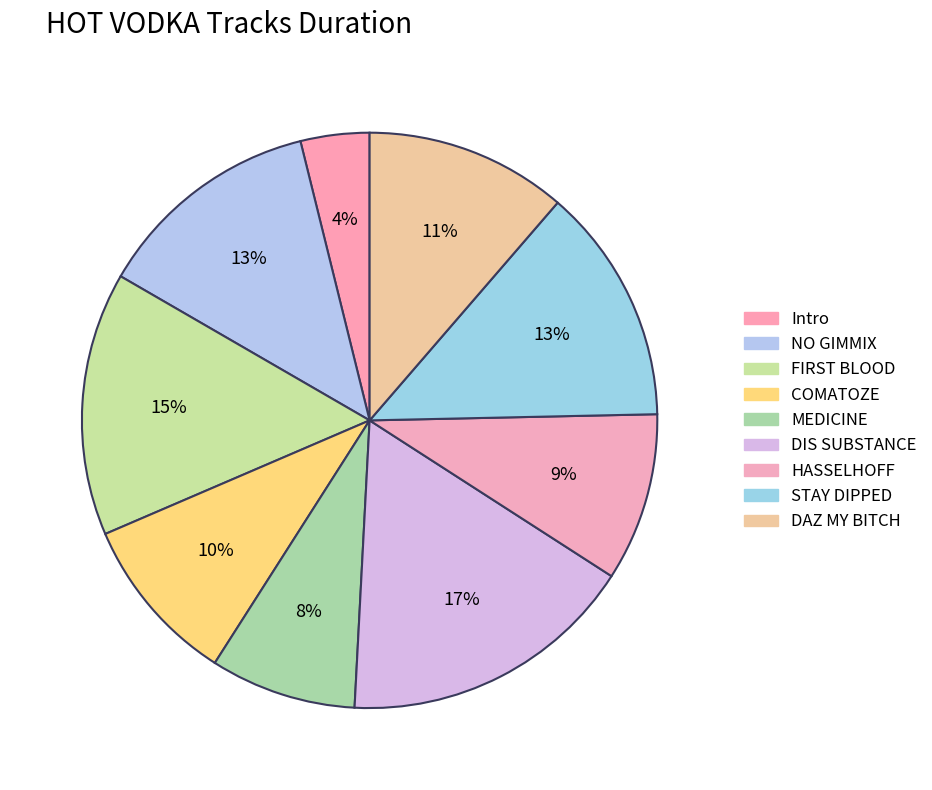

Is the sum of HASSELHOFF and DIS SUBSTANCE greater than half?

No